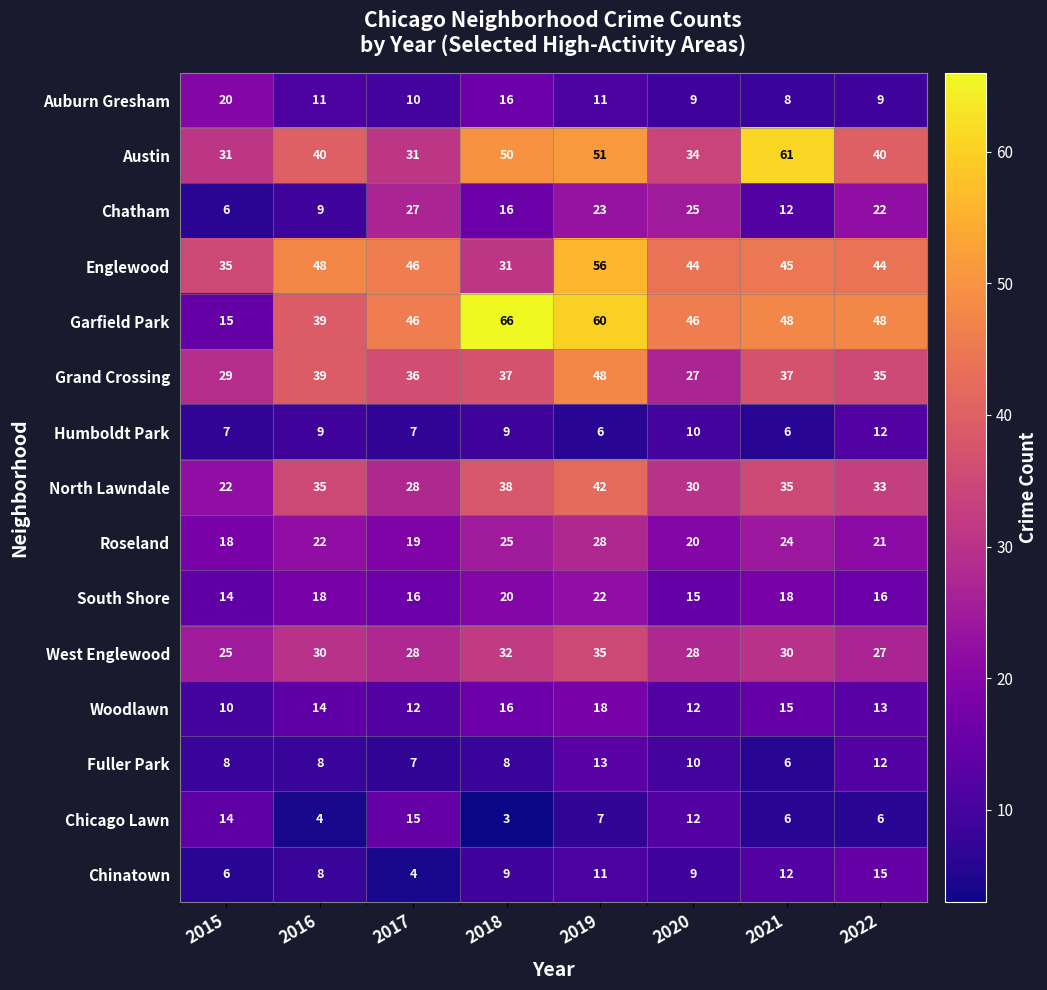

What is the difference between the highest and lowest values at 2017?

42